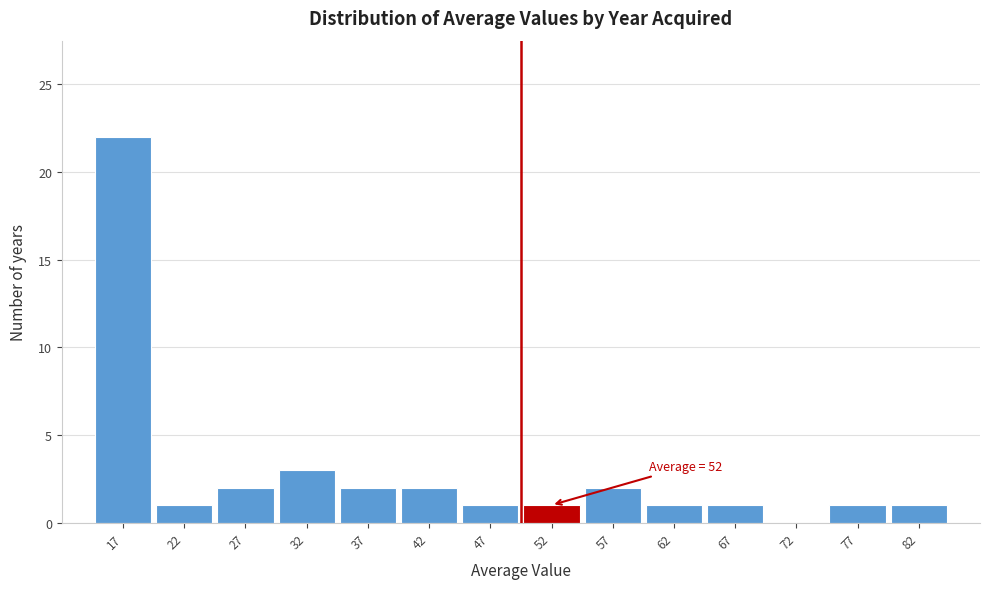

Reading right to left, list all the values displayed in this chart.

82=1	77=1	72=0	67=1	62=1	57=2	52=1	47=1	42=2	37=2	32=3	27=2	22=1	17=22